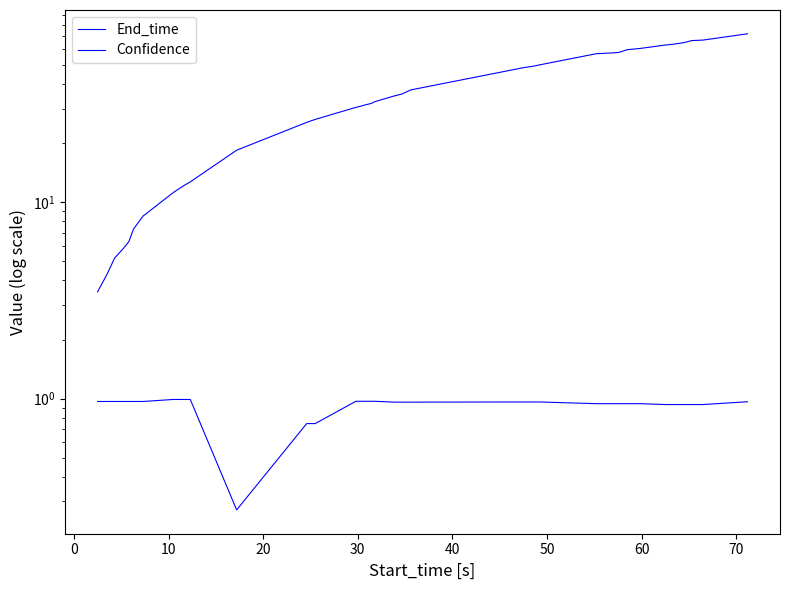

In Confidence, how many points are lower than both neighbors (excluding endpoints)?

1